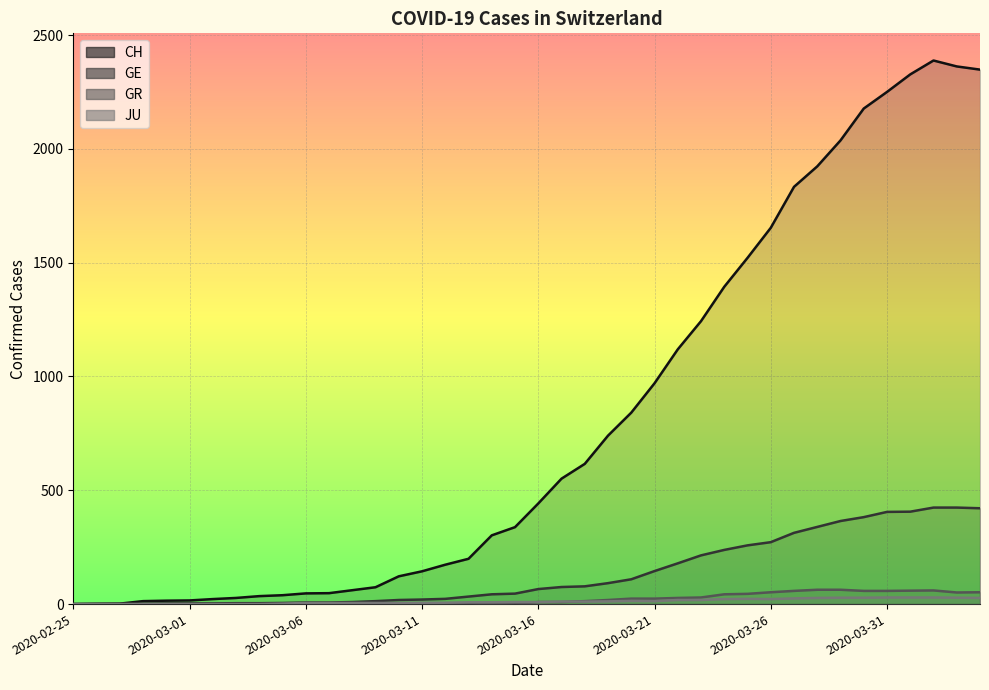

Which has a higher value, 2020-03-20 or 2020-03-30?

2020-03-30